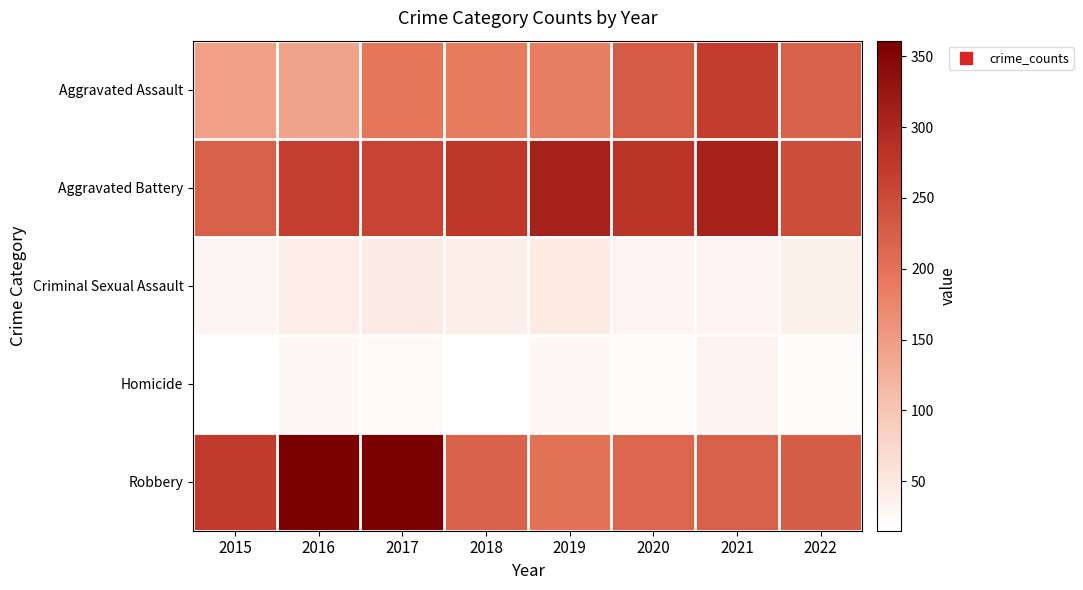

What is the maximum value shown in the chart?

361